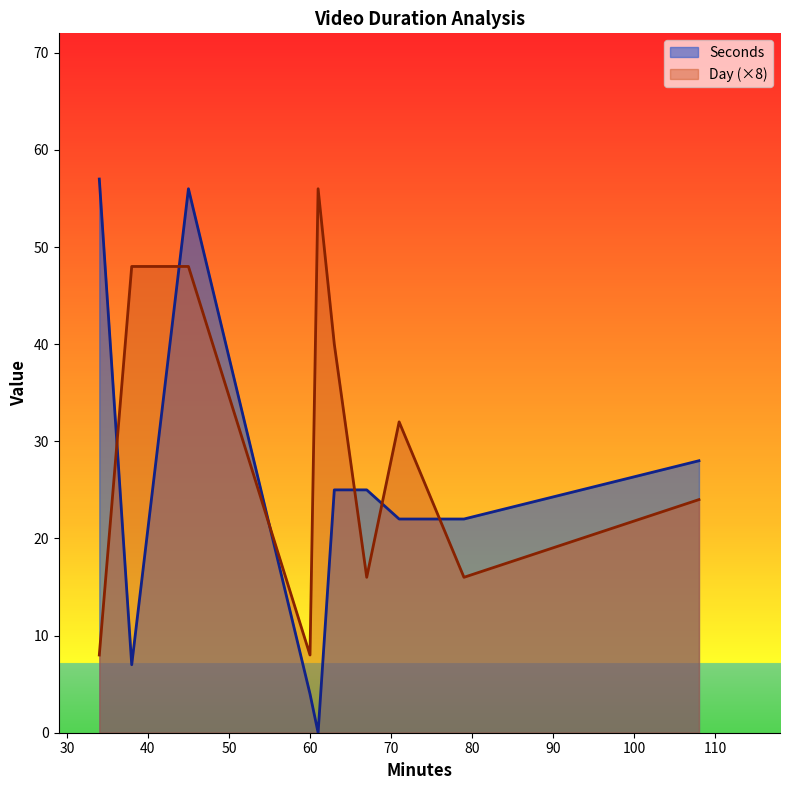

List the series in order of their peak value, highest first.

Seconds, Day (×8)